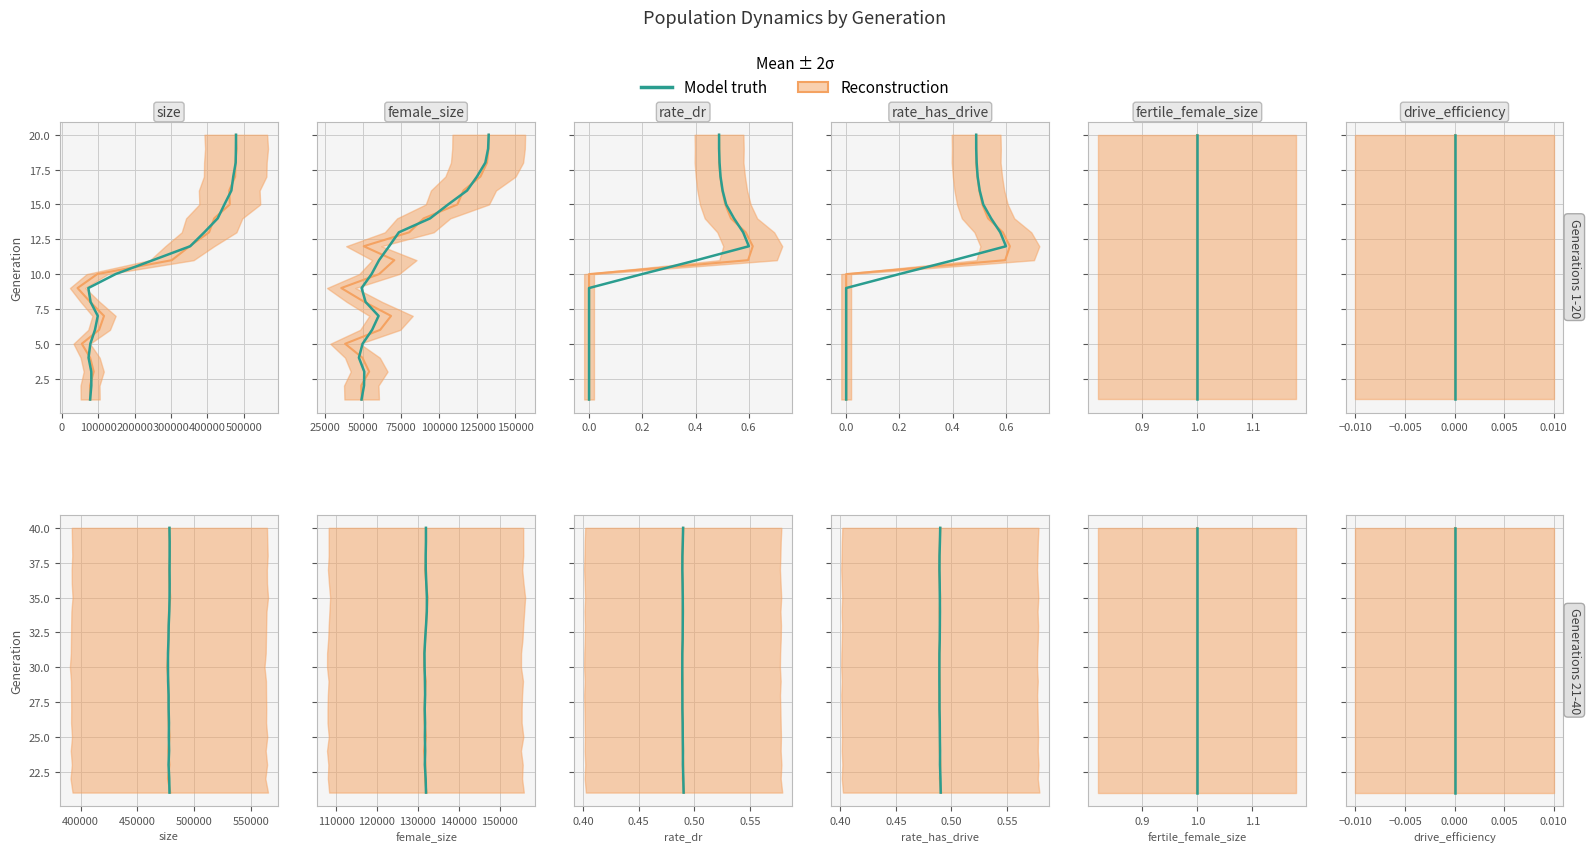

What are all the series names shown in the legend?

Reconstruction, Model truth